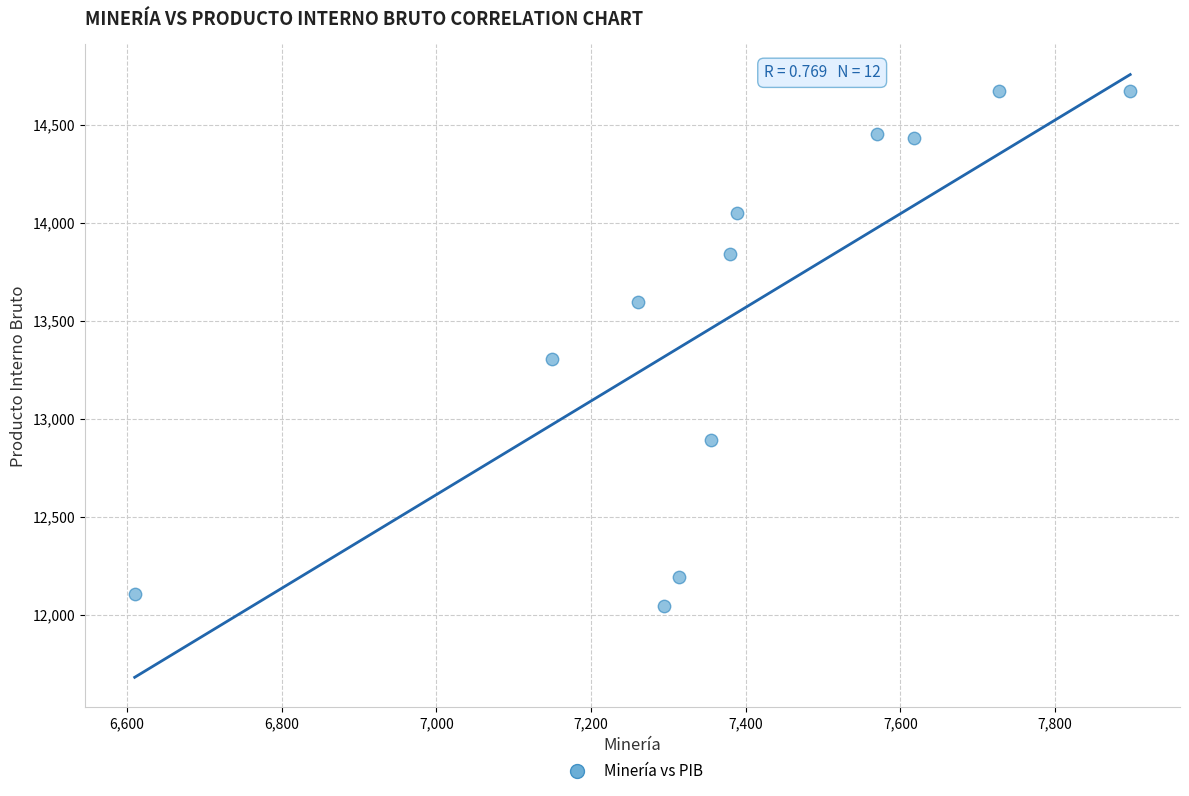

What is the average Y value?

13522